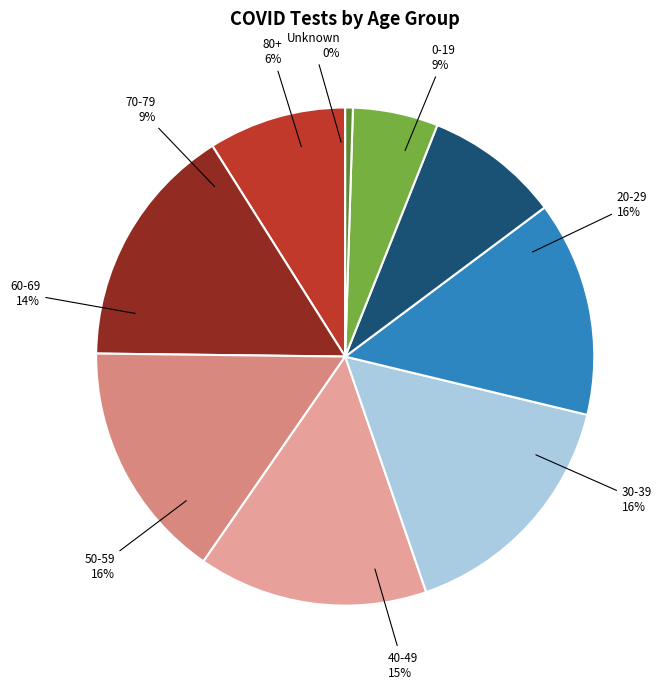

Does 50-59 account for over 50% of the chart?

No